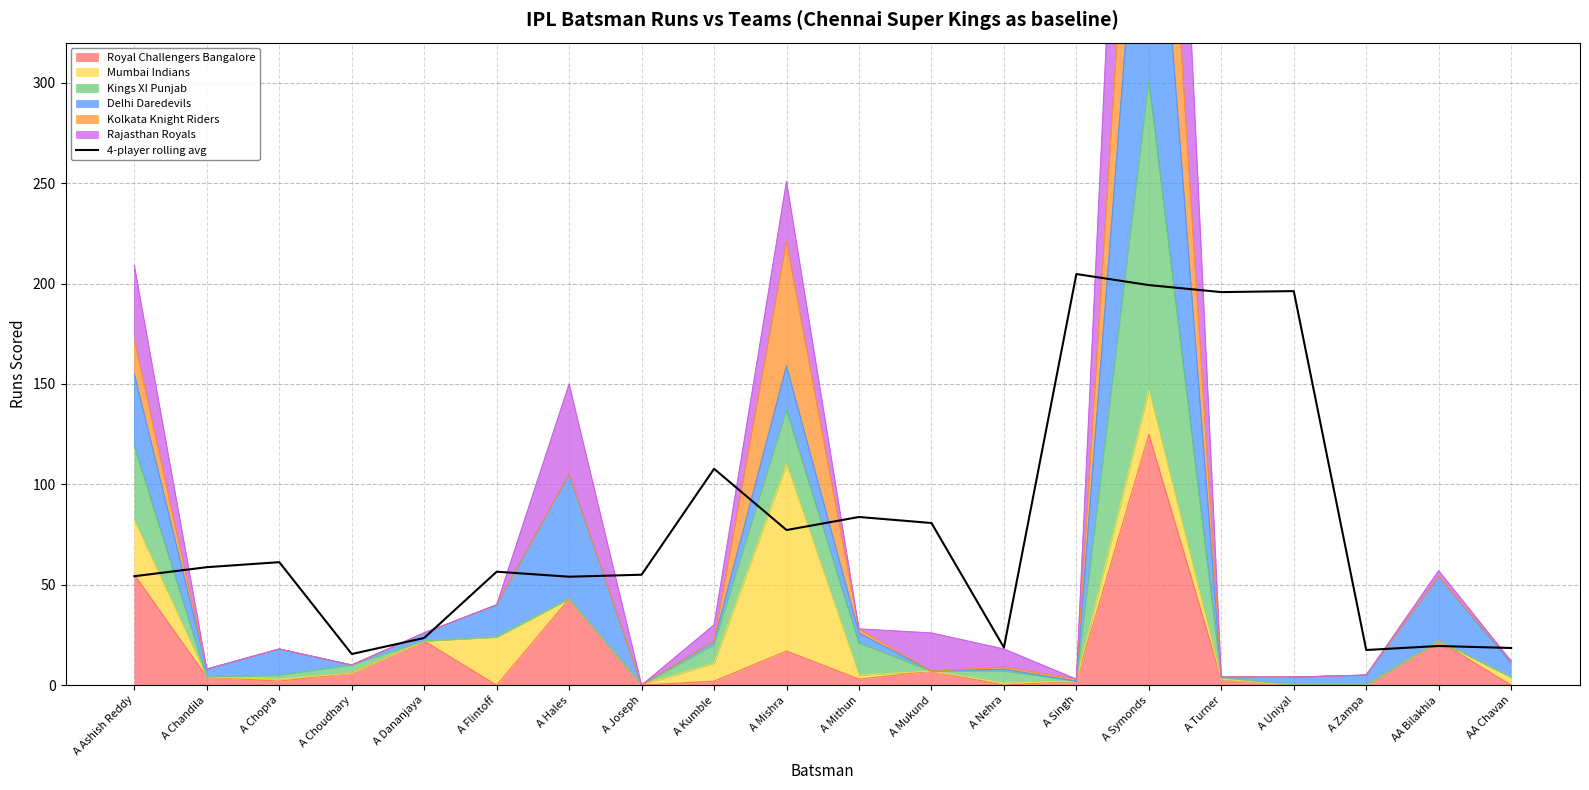

How many values are below 58?

10